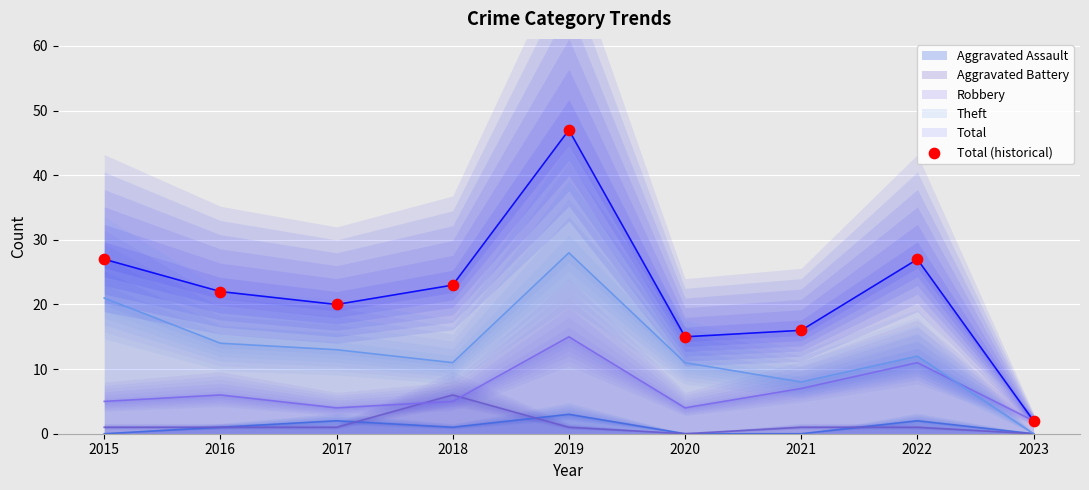

What is the change in value from 2017 to 2022?

+7